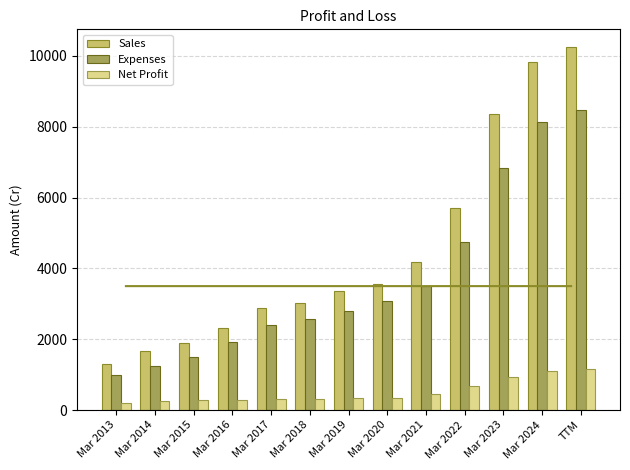

At which label does Net Profit reach its peak?

TTM